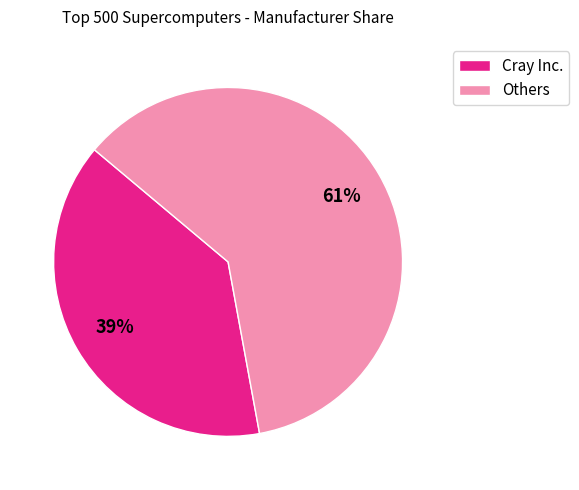

Rank the categories by value from highest to lowest.

Others, Cray Inc.